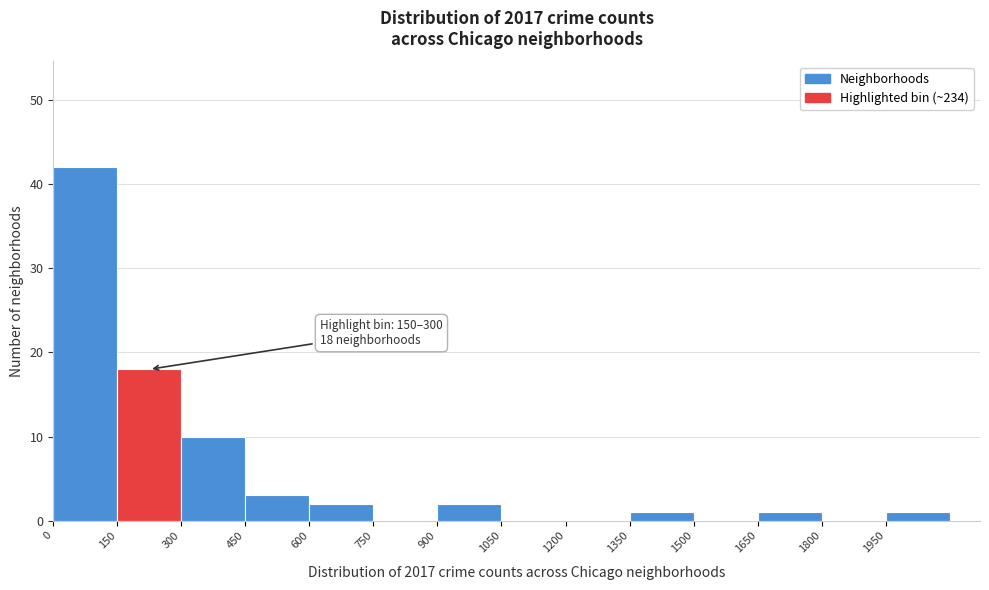

Which range on the x-axis has the tallest bar?

0 to 150